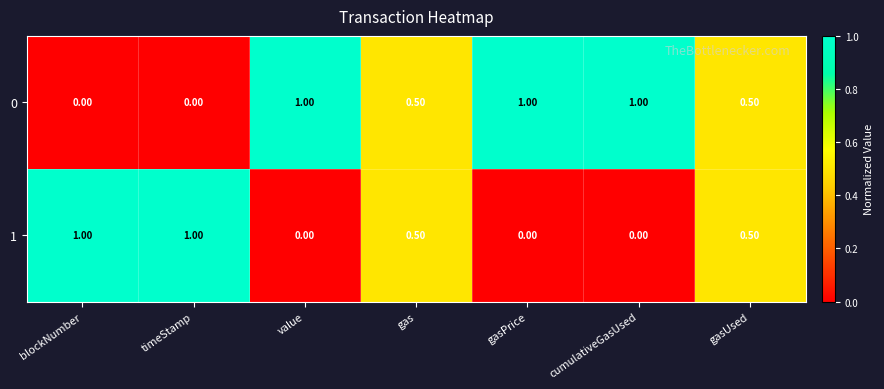

List the series in order of their overall mean, highest first.

0, 1